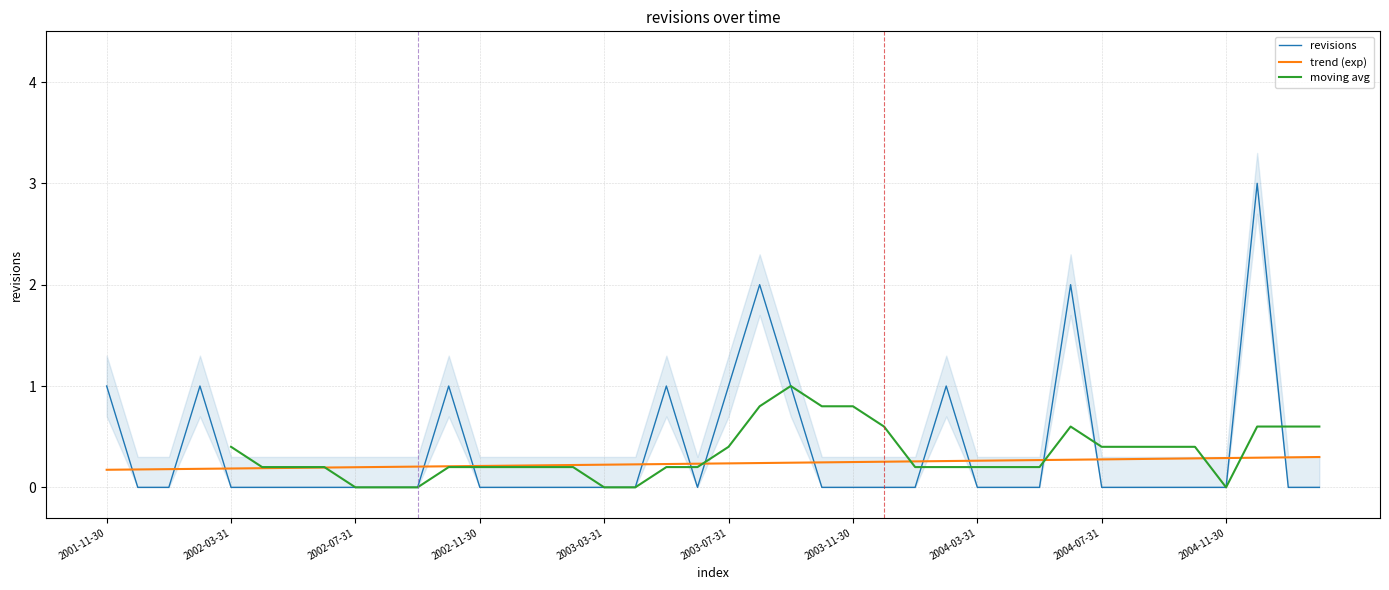

What is the change in value from 2002-08-31 to 2003-09-30?

+1